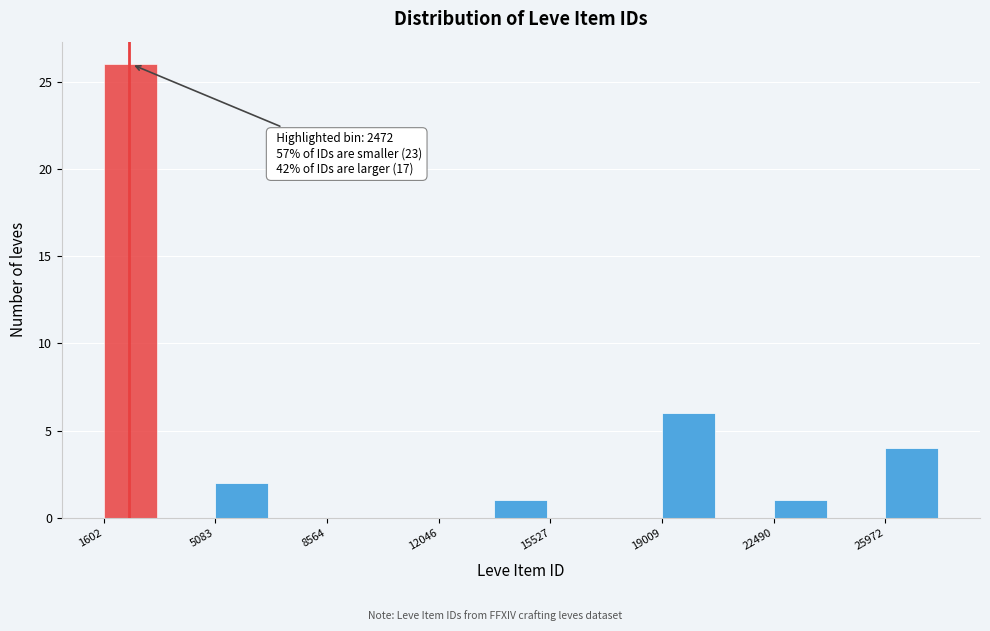

Around what value on the x-axis is the tallest bar? Give the approximate position of its centre, as read against the axis.

2500